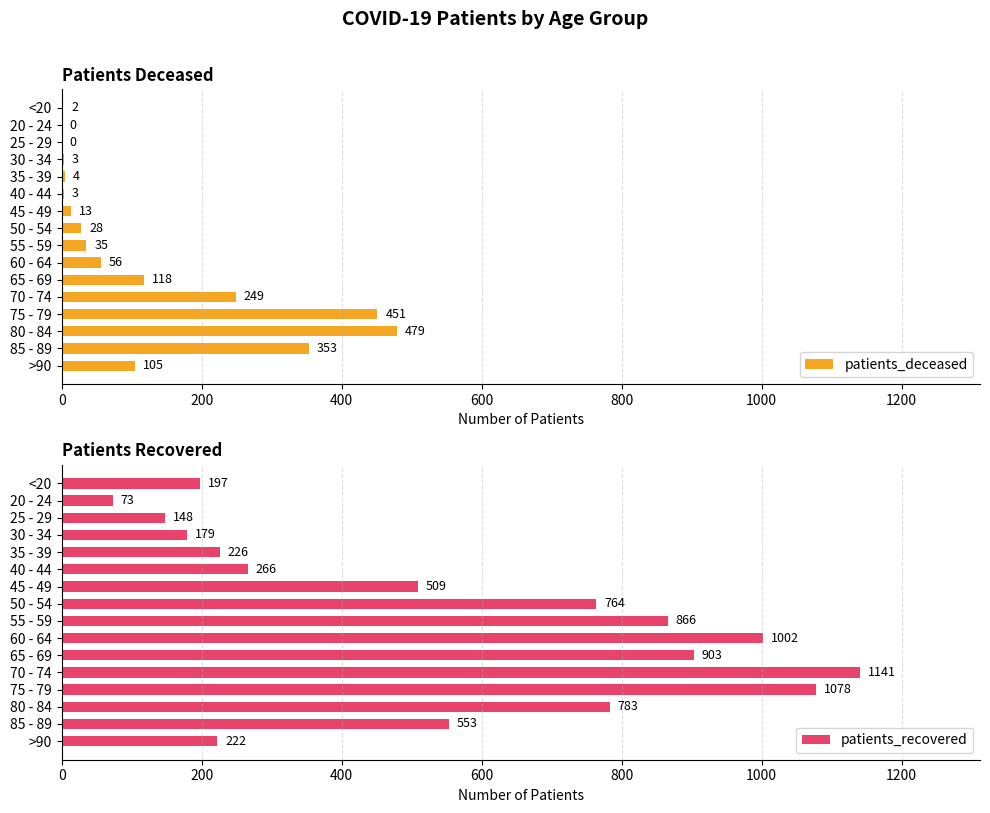

At how many categories does at least one series exceed 523?

8